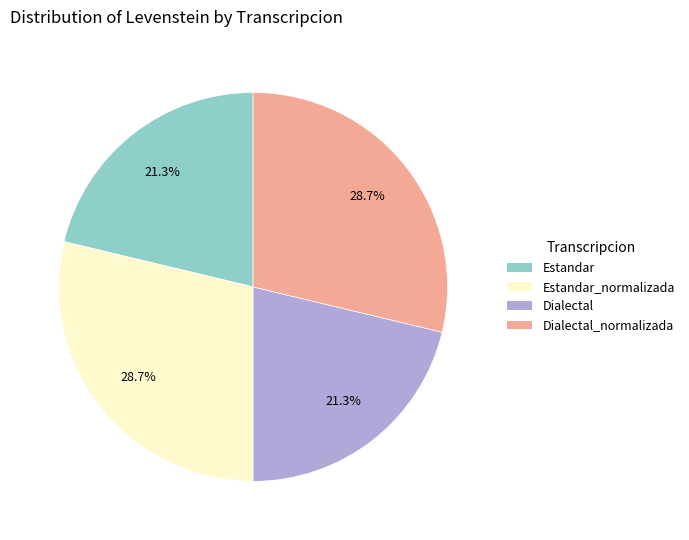

Does any single category account for the majority?

No